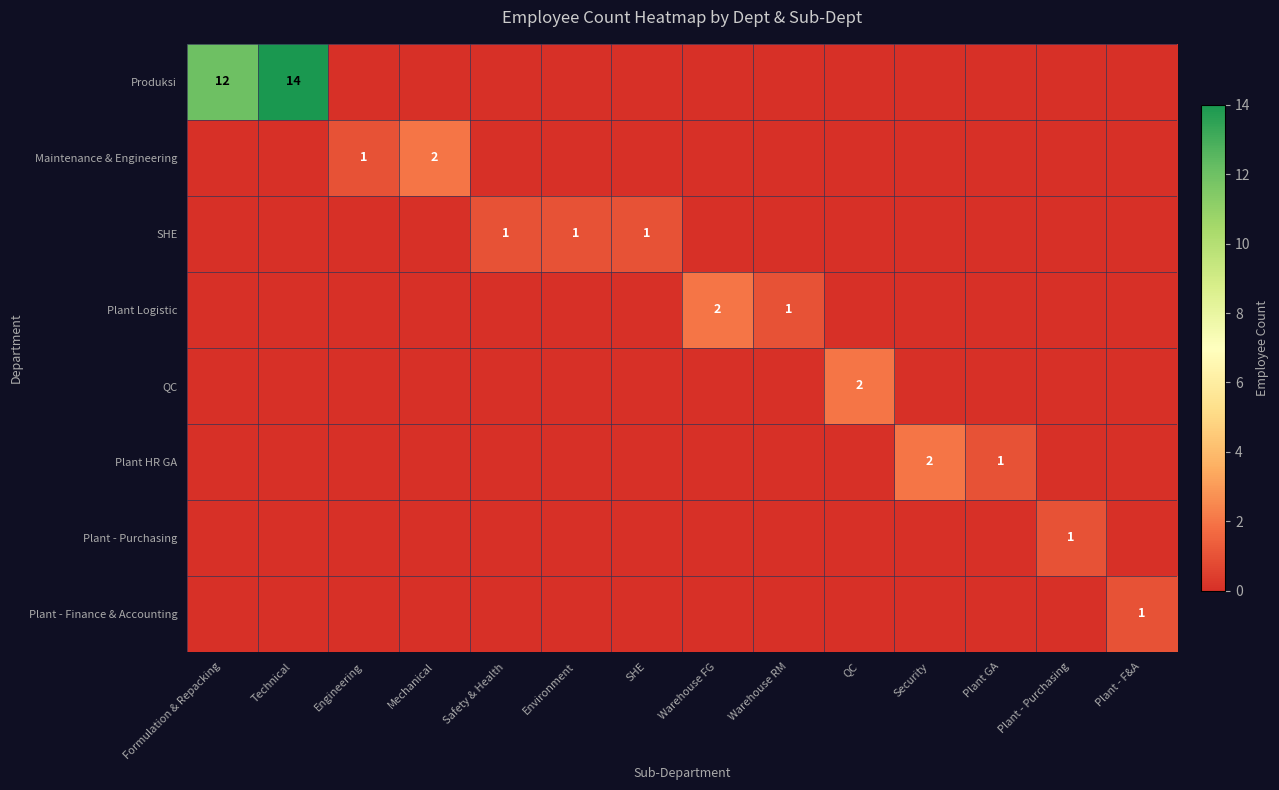

At which category is the sum across all series the highest?

Technical